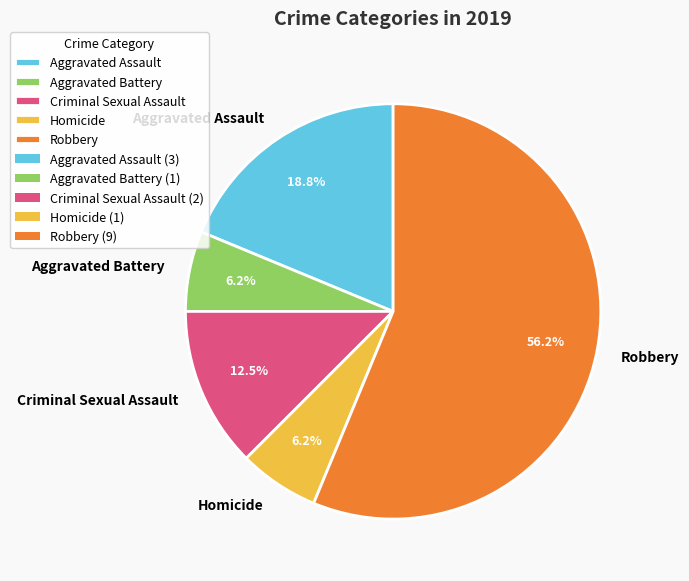

Combined, do Aggravated Battery and Homicide account for over 50%?

No